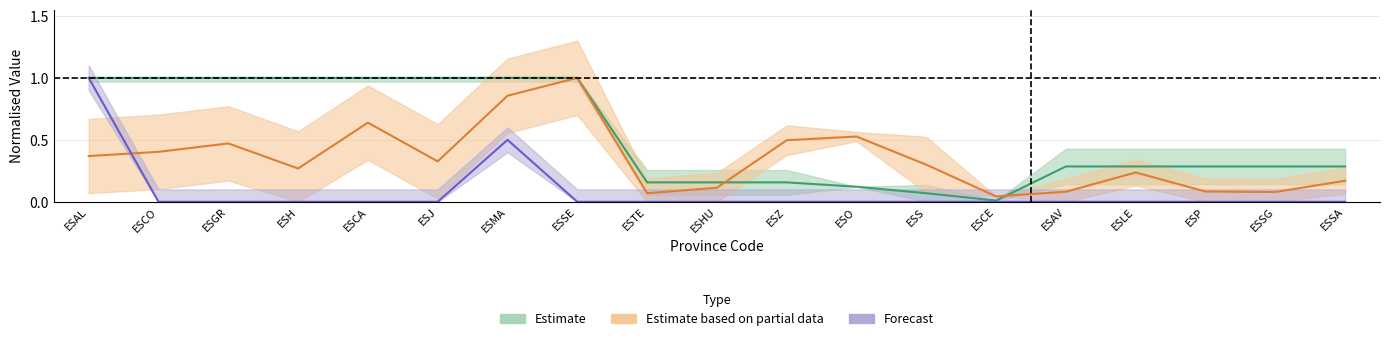

Does the chart have visible grid lines?

Yes